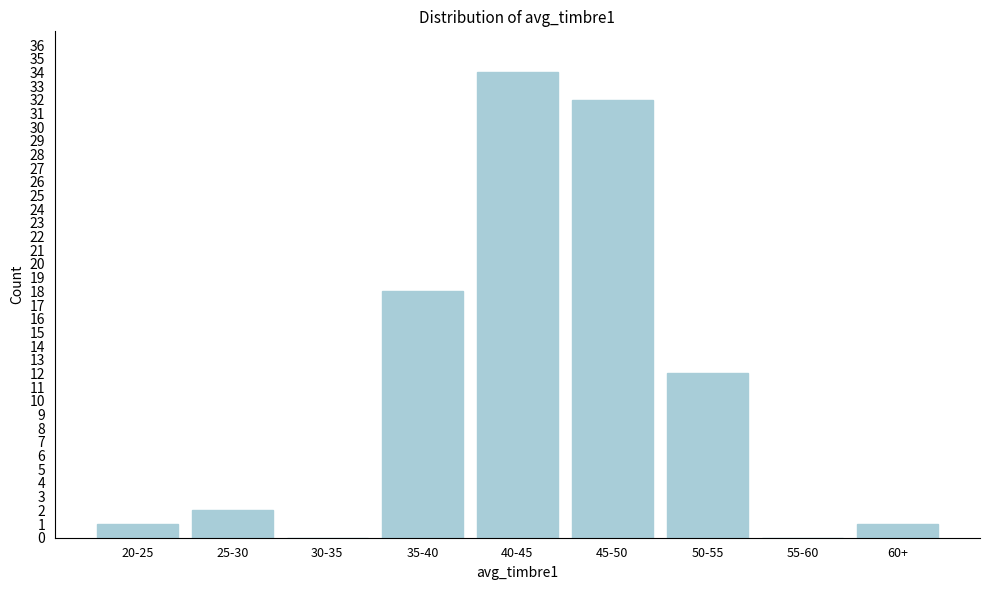

Reading left to right, list all the values displayed in this chart.

20-25=1	25-30=2	30-35=0	35-40=18	40-45=34	45-50=32	50-55=12	55-60=0	60+=1